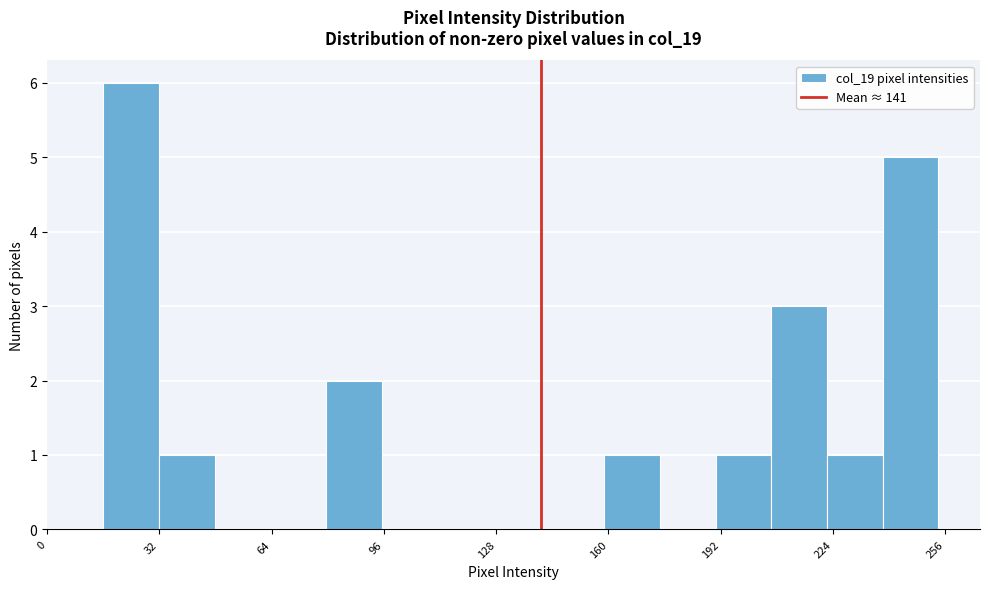

Around what value on the x-axis is the tallest bar? Give the approximate position of its centre, as read against the axis.

25